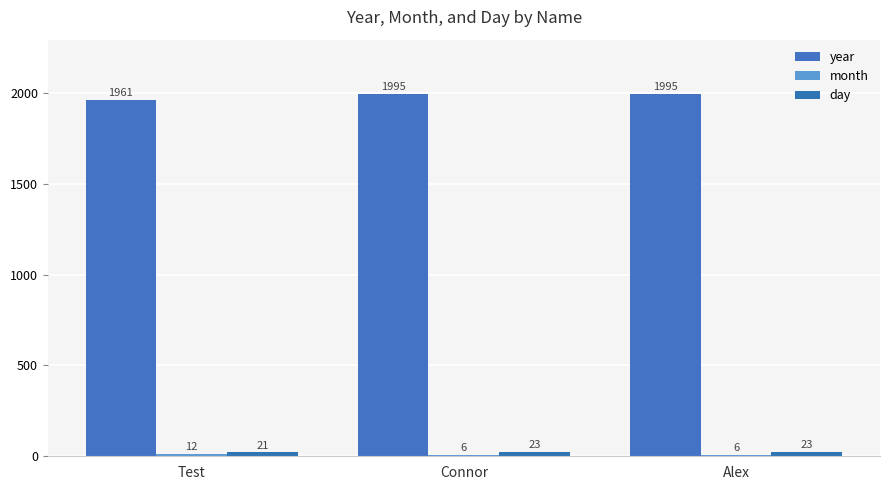

What is the label of the 1st bar from the left?

Test